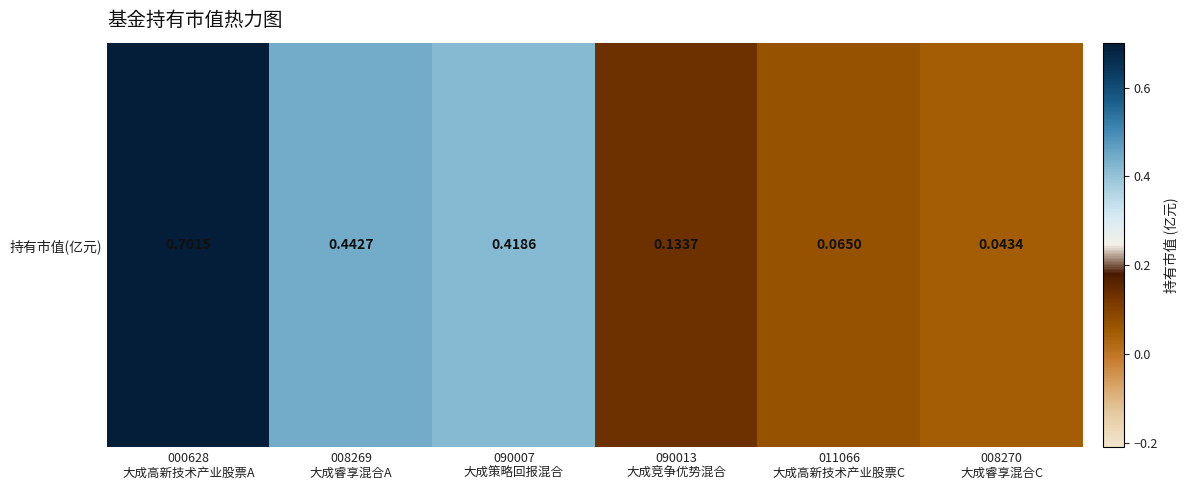

Read the value at 011066
大成高新技术产业股票C.

0.1